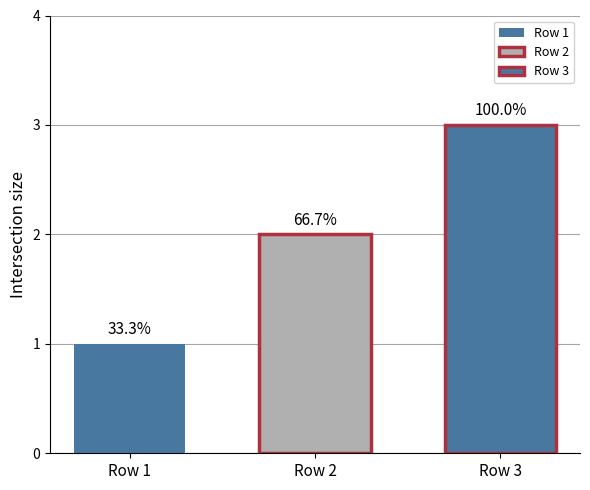

Does the chart contain stacked bars?

No